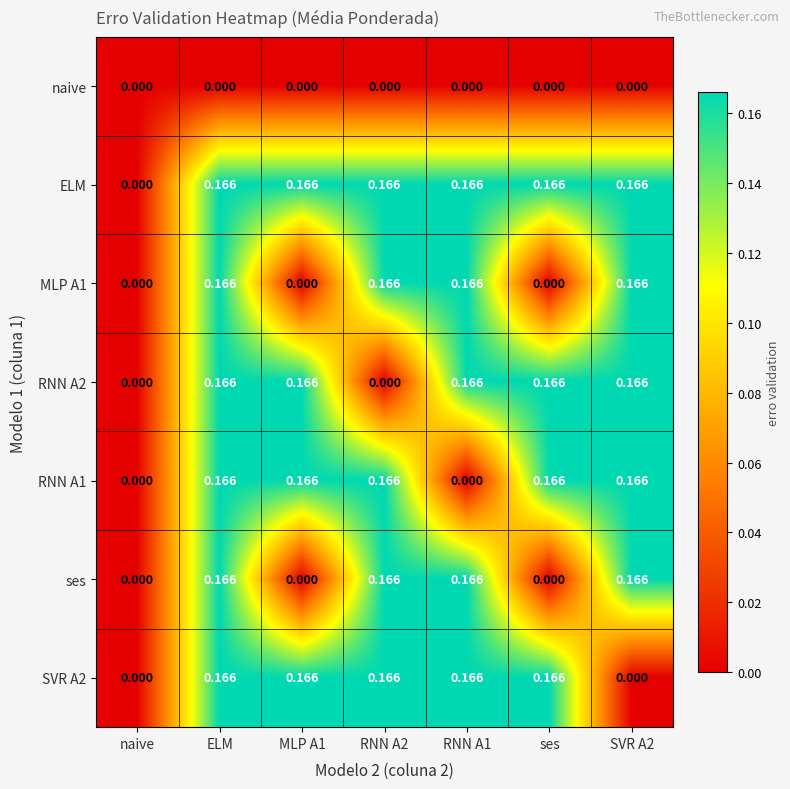

At which category is the sum across all series the highest?

ELM